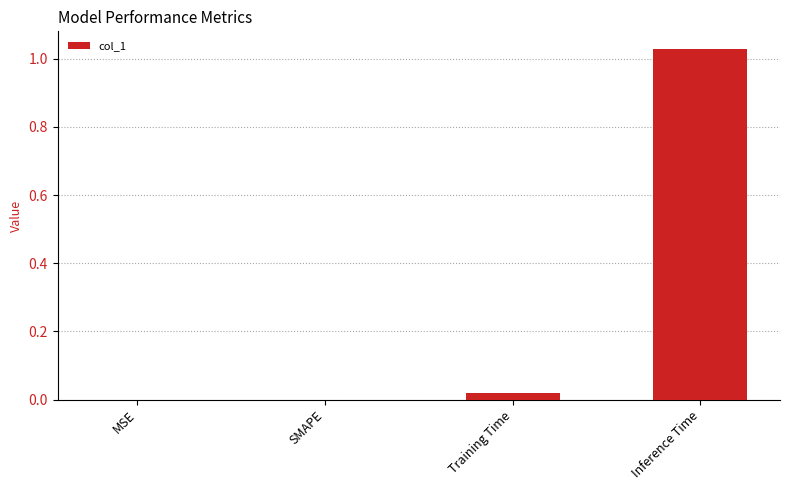

Is it true that the value at Training Time is 0.0?

True